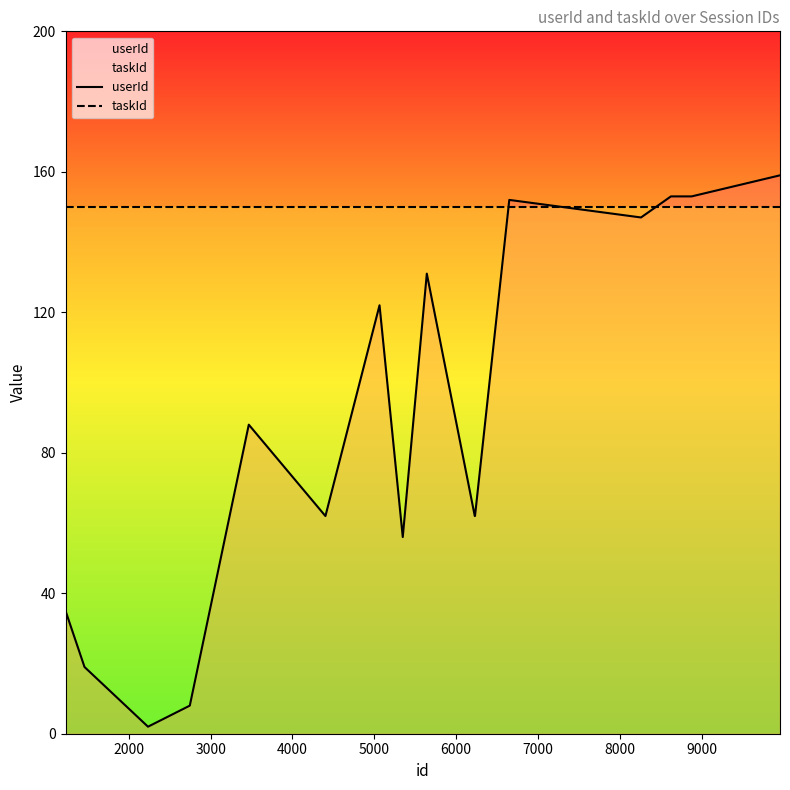

Rank the series by their maximum value, from lowest to highest.

taskId, userId